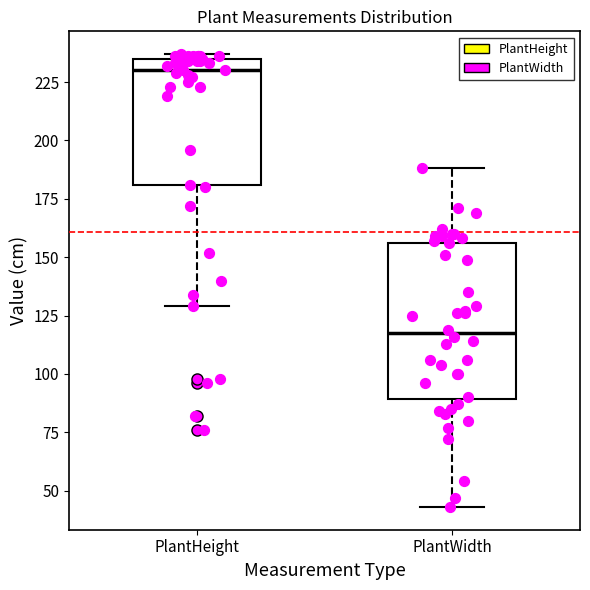

Reading left to right, transcribe this box plot: for each box, give where its median line is, the range the box spans, and where its two whiskers end, as read against the y-axis. The values are not printed on the chart, so give them approximately, as read against the axis.

PlantHeight: median 230, box 180 to 235, whiskers 130 to 235 (just above the box's upper edge)
PlantWidth: median 120, box 90 to 155, whiskers 45 to 190